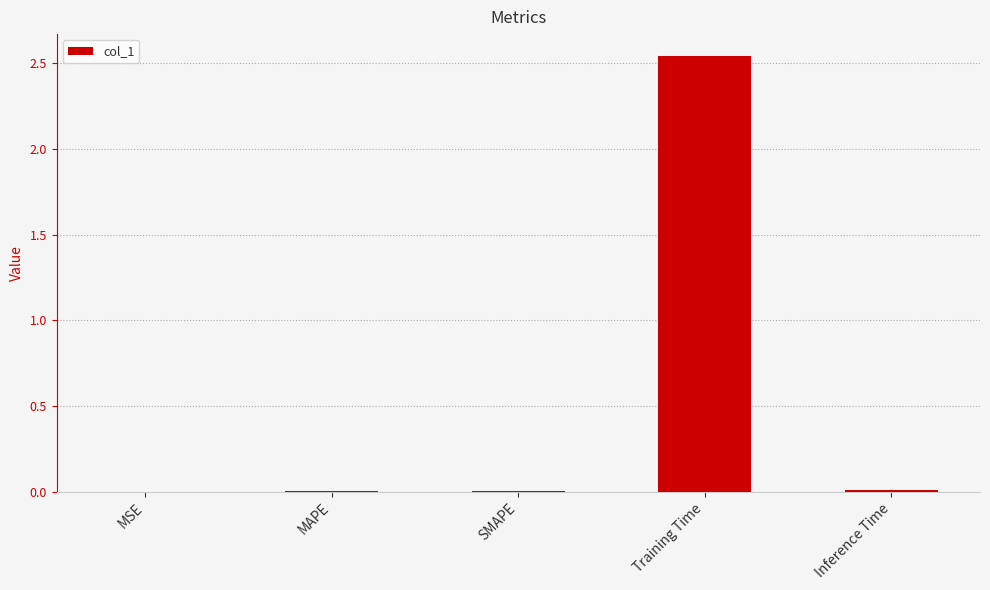

The chart shows a value of 0.0 at Inference Time. True or false?

True